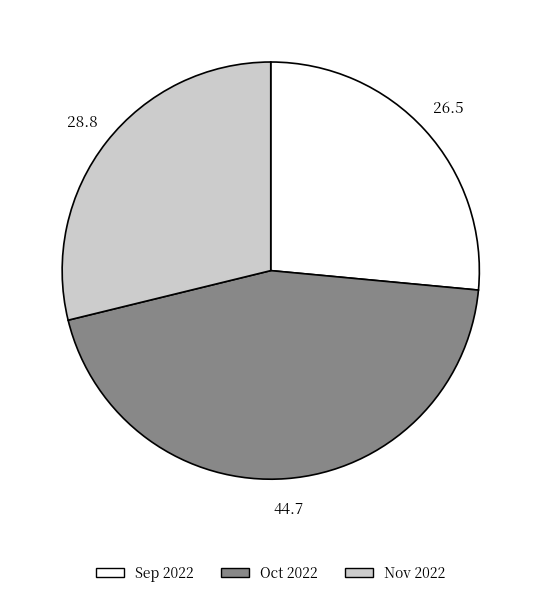

Is there a majority slice in this chart?

No